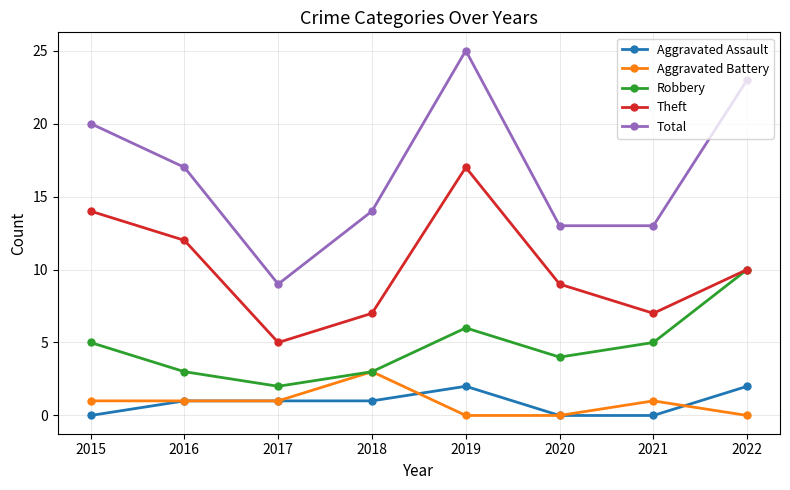

How many data points does each series have?

8